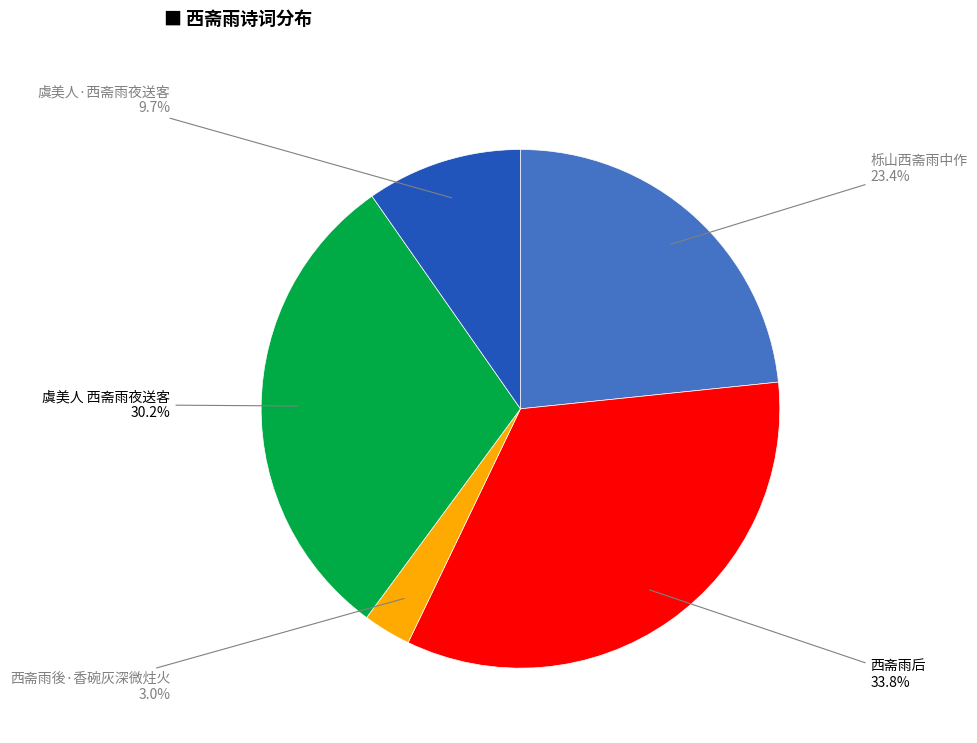

Does any single category account for the majority?

No